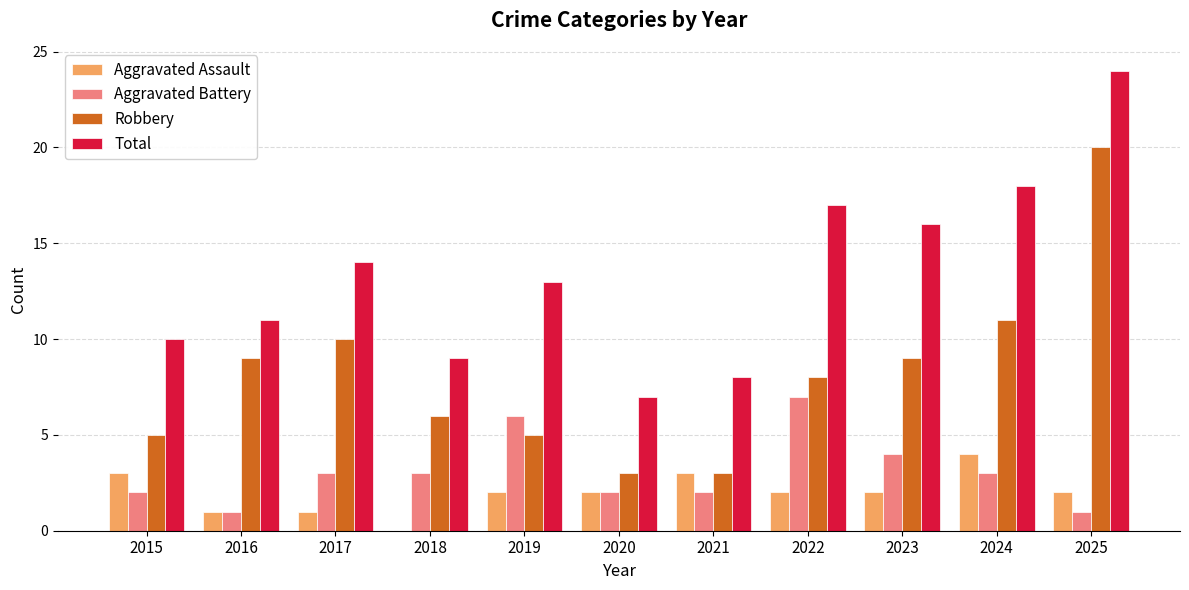

Between 2015 and 2023, which series saw the biggest shift?

Total